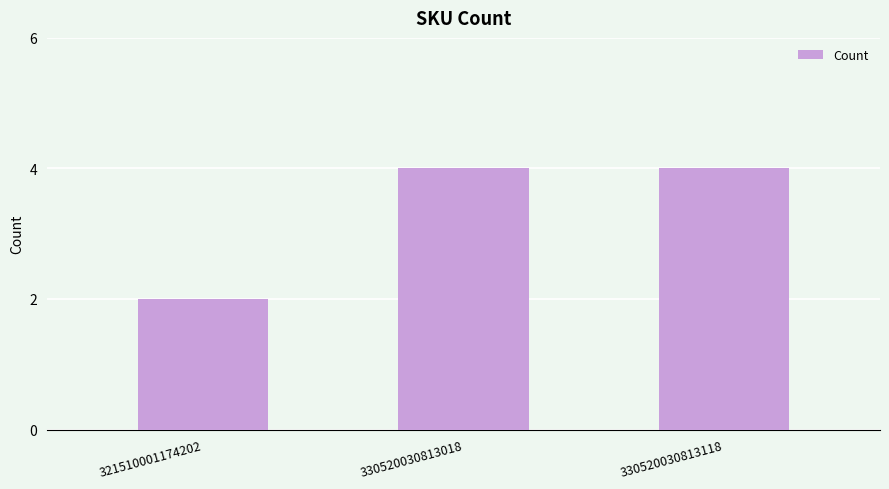

How many data points are less than 4?

1